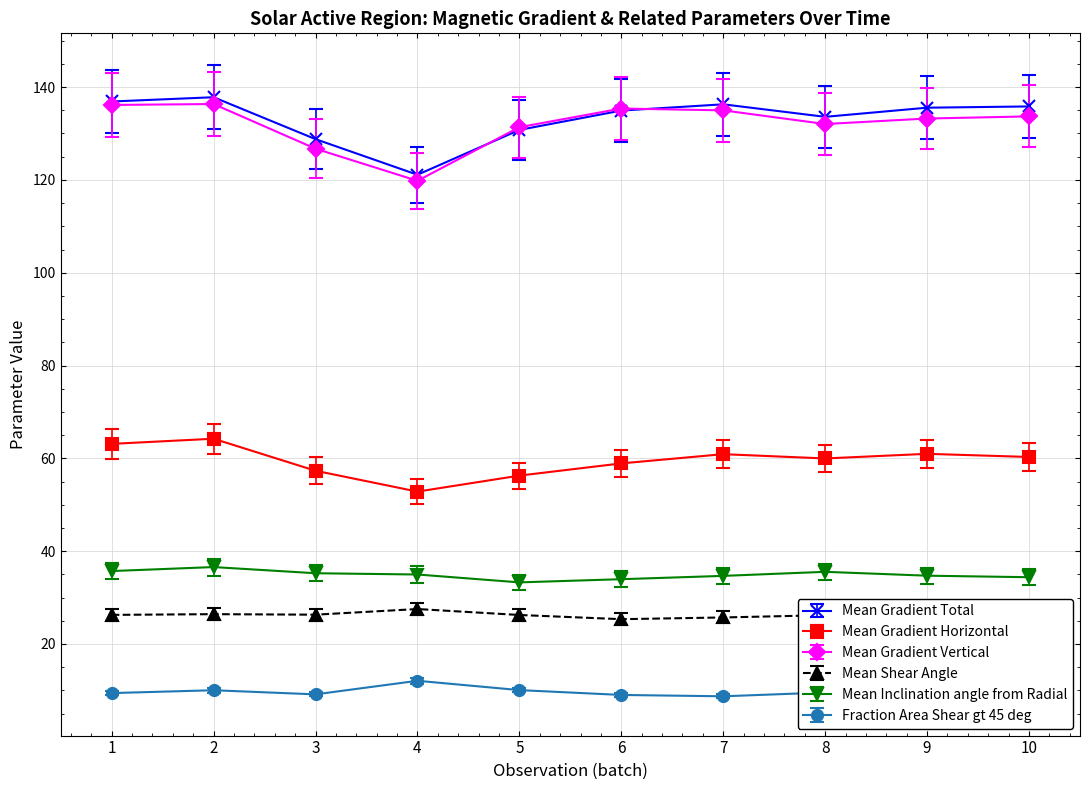

What is the minimum value for Mean Gradient Horizontal?

52.8